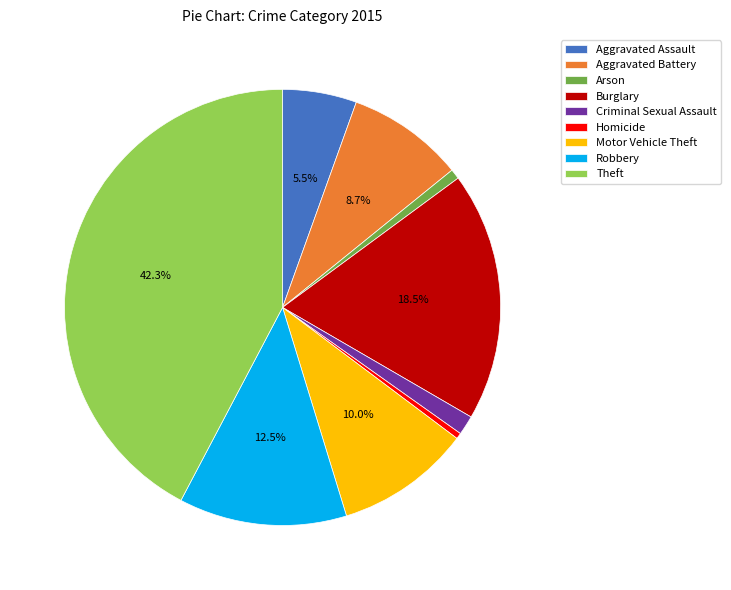

To the nearest percent, what percentage of the pie is Aggravated Battery?

9%